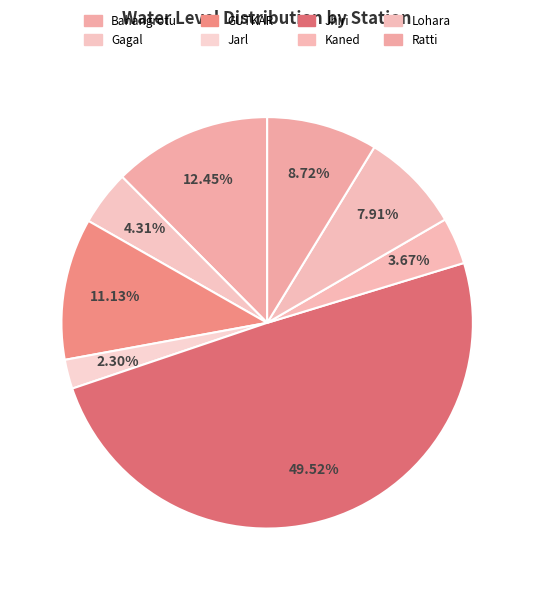

How many slices are in this pie chart?

8